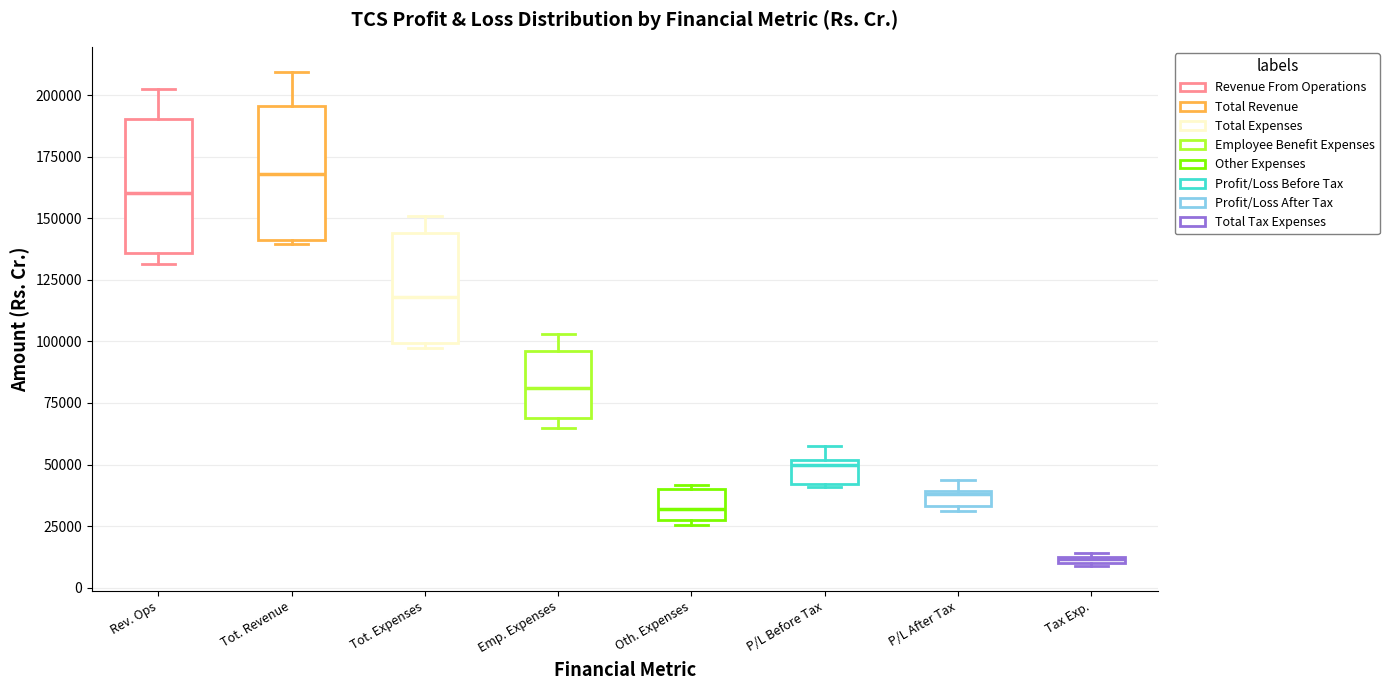

Which box has the lowest median line?

Tax Exp.